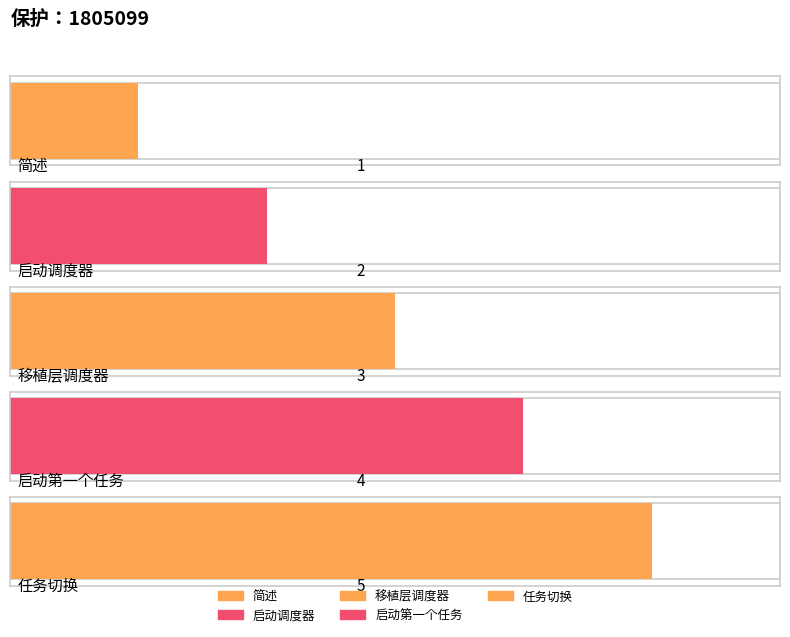

Reading right to left, what are all the values shown in this chart?

5	4	3	2	1